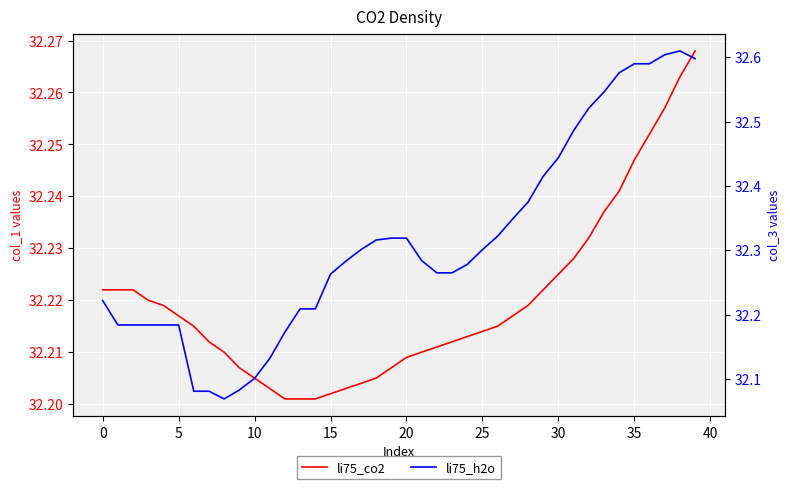

Read the li75_co2 value at 0.

32.2